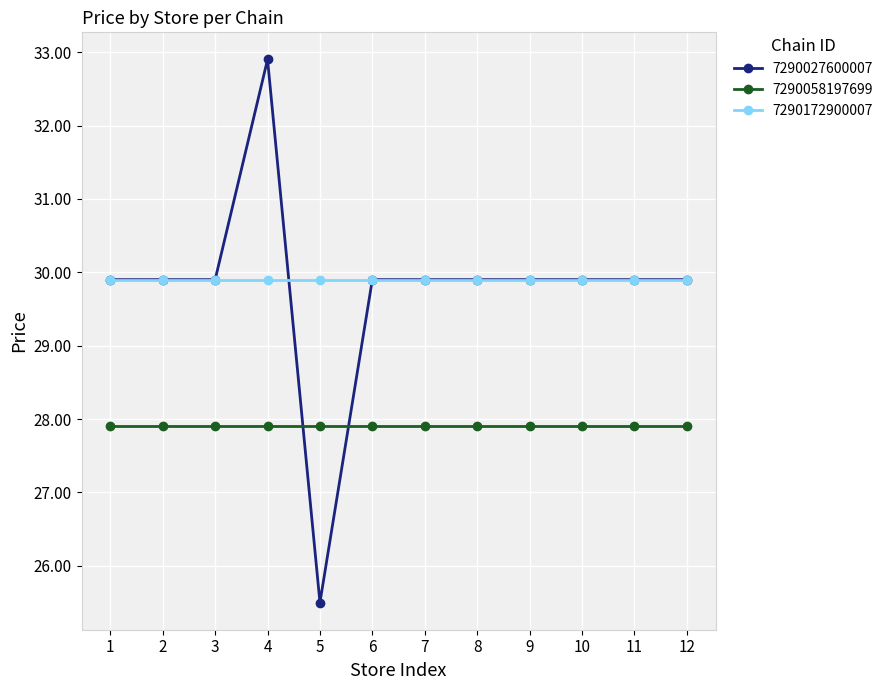

What is the maximum value shown in the chart?

32.9